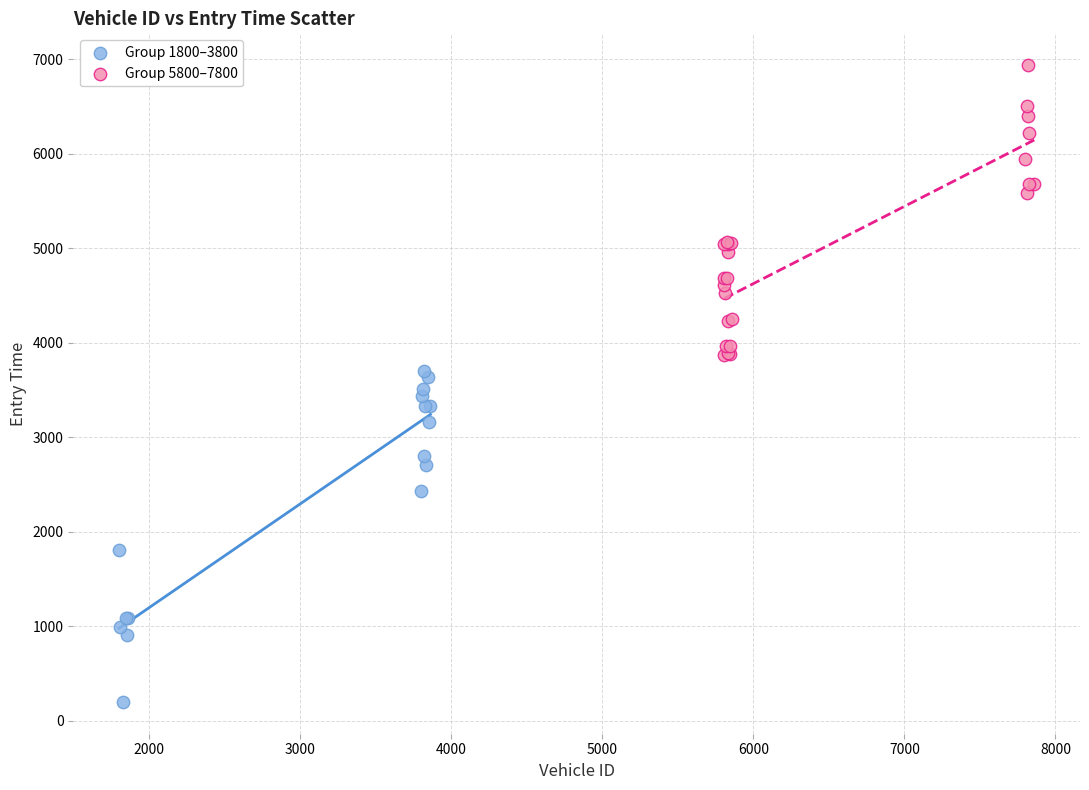

Which series contains the highest Y value?

Group 5800–7800